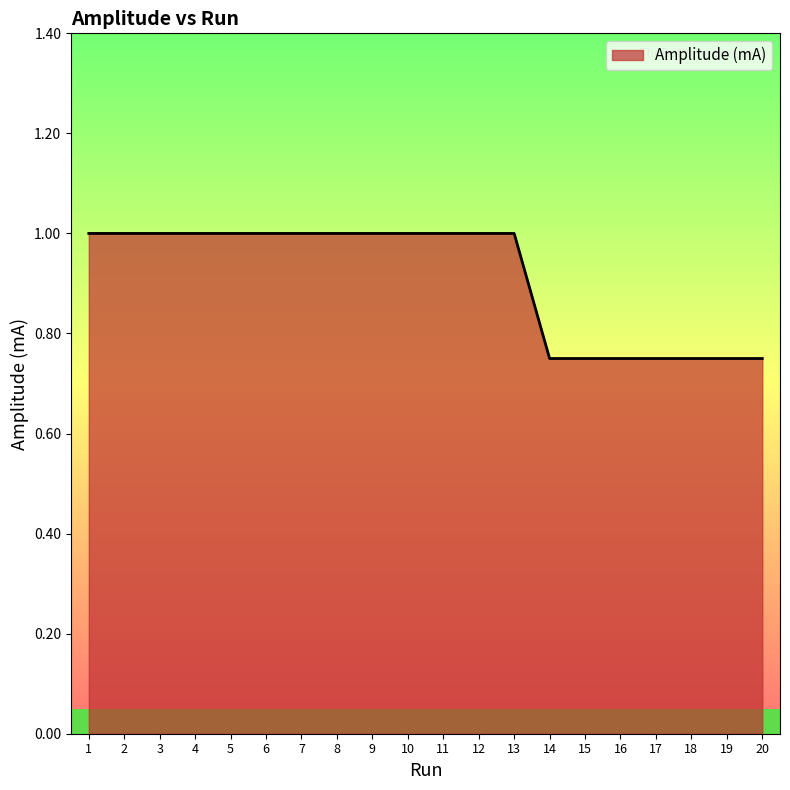

How many lines are shown in the chart?

1